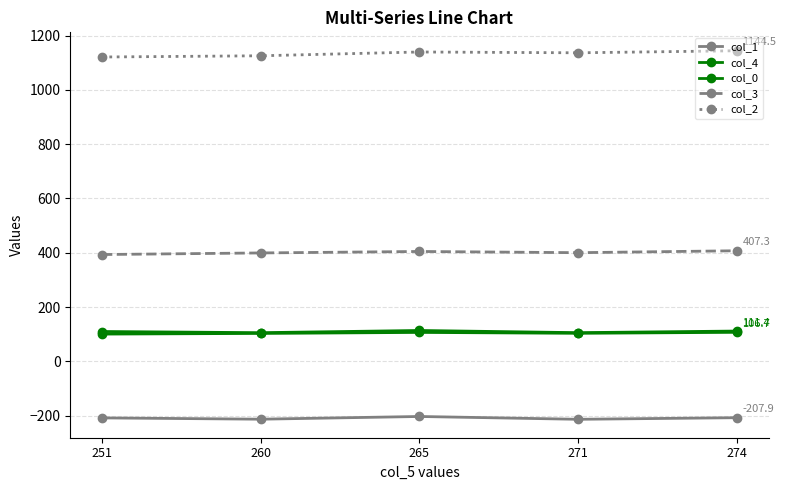

How many data points in col_3 are less than 400?

2